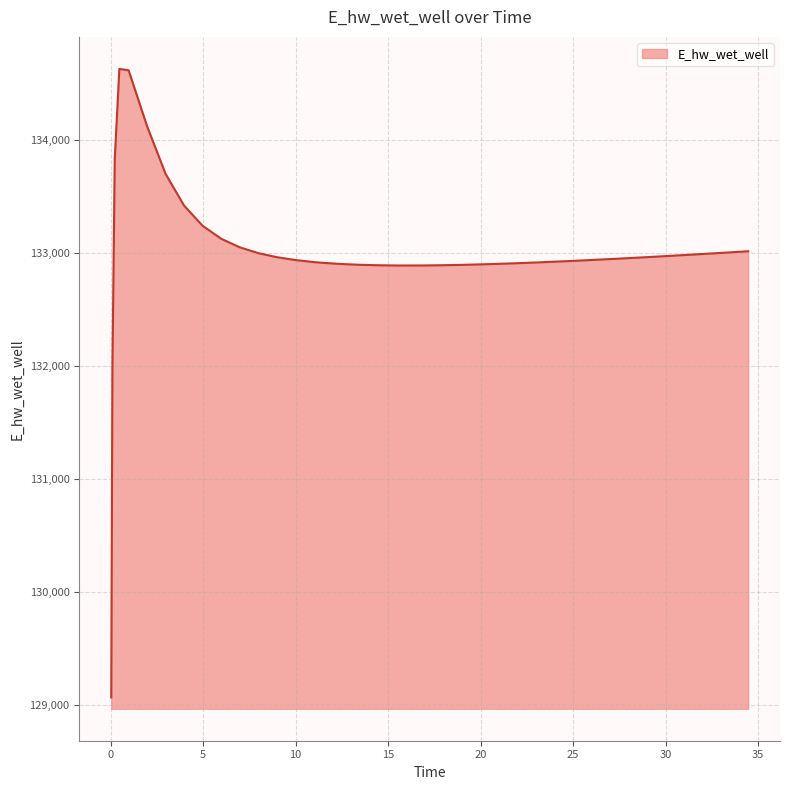

What is the greatest value displayed?

134628.0